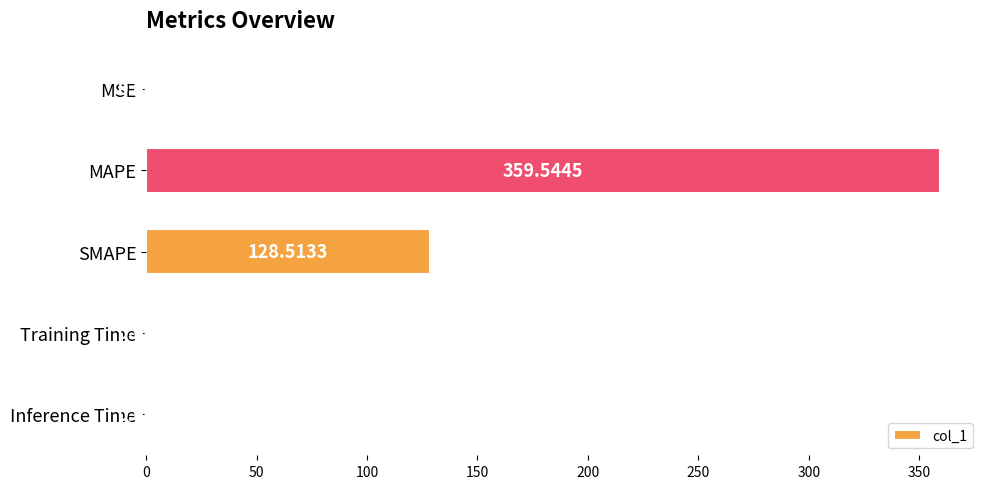

At which category does the chart reach its peak across all series?

MAPE